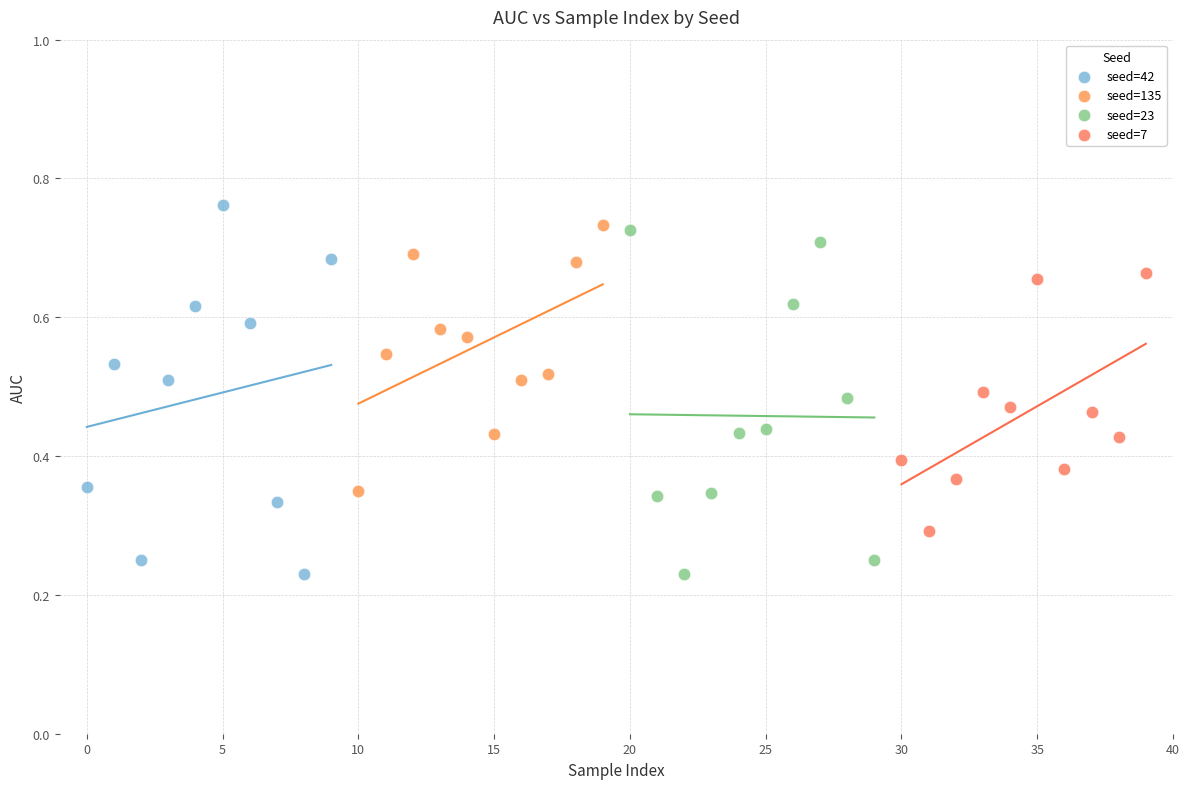

What are all the series names shown in the legend?

seed=42, seed=135, seed=23, seed=7